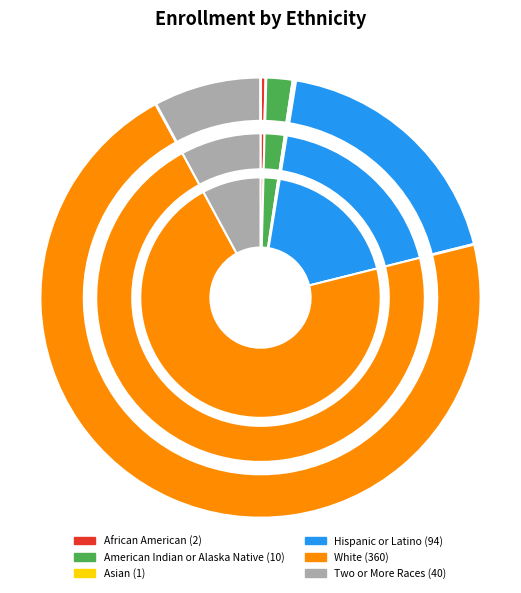

Which has a higher value, American Indian or Alaska Native or Asian?

American Indian or Alaska Native